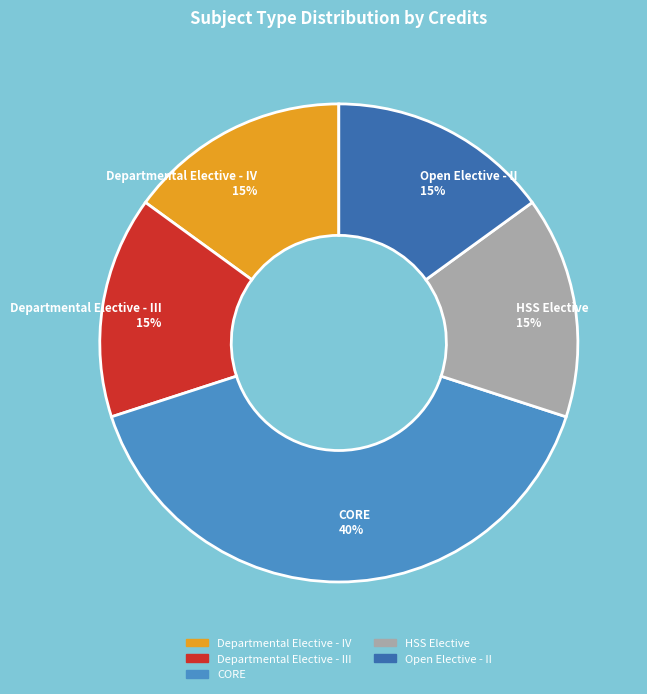

Does HSS Elective represent more than half of the total?

No